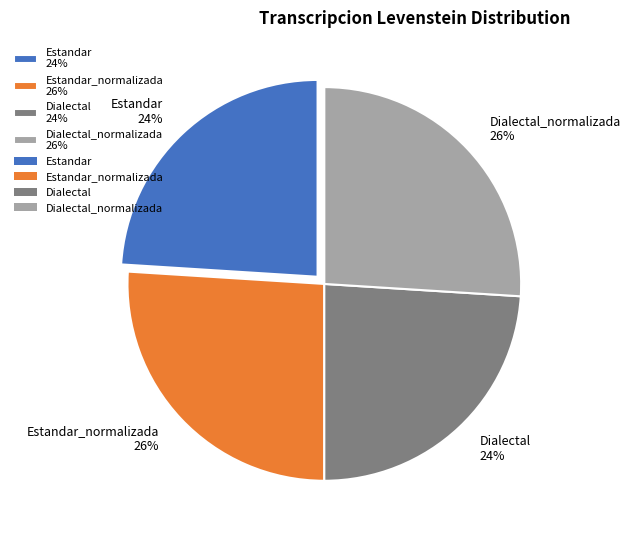

To the nearest percent, what is the combined percentage of Dialectal 24% and Estandar 24%?

48%